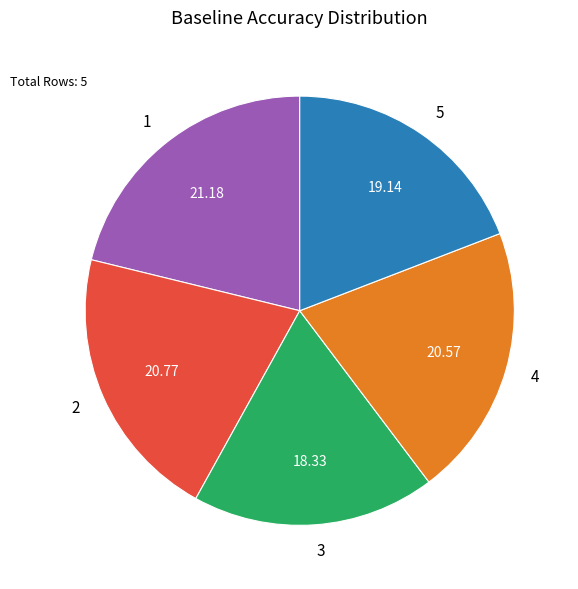

Does any single category account for the majority?

No